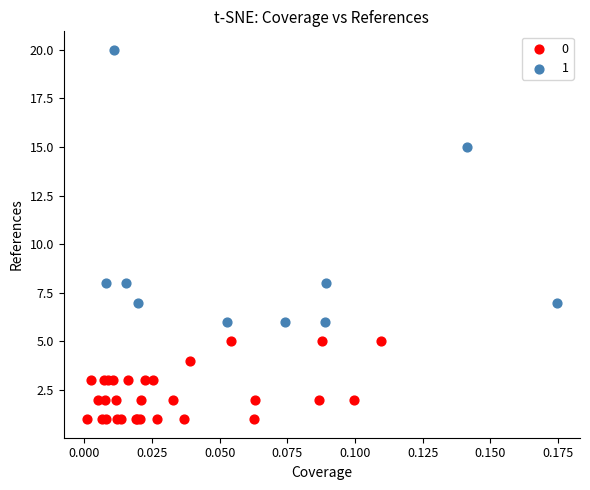

Which series has the largest Y range (max minus min)?

1